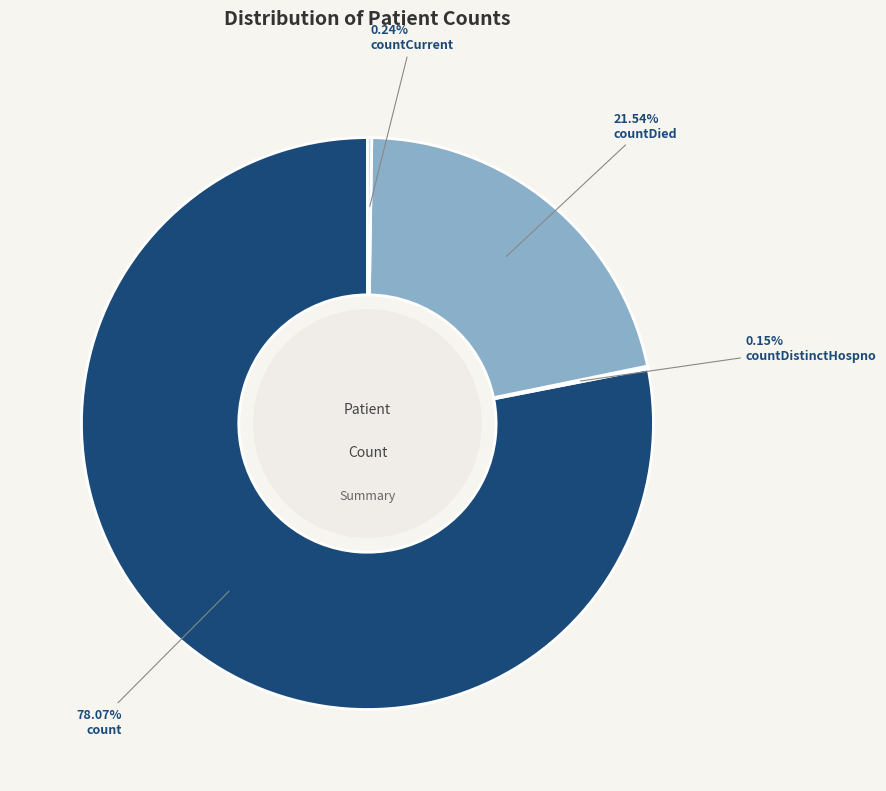

Is there a majority slice in this chart?

Yes